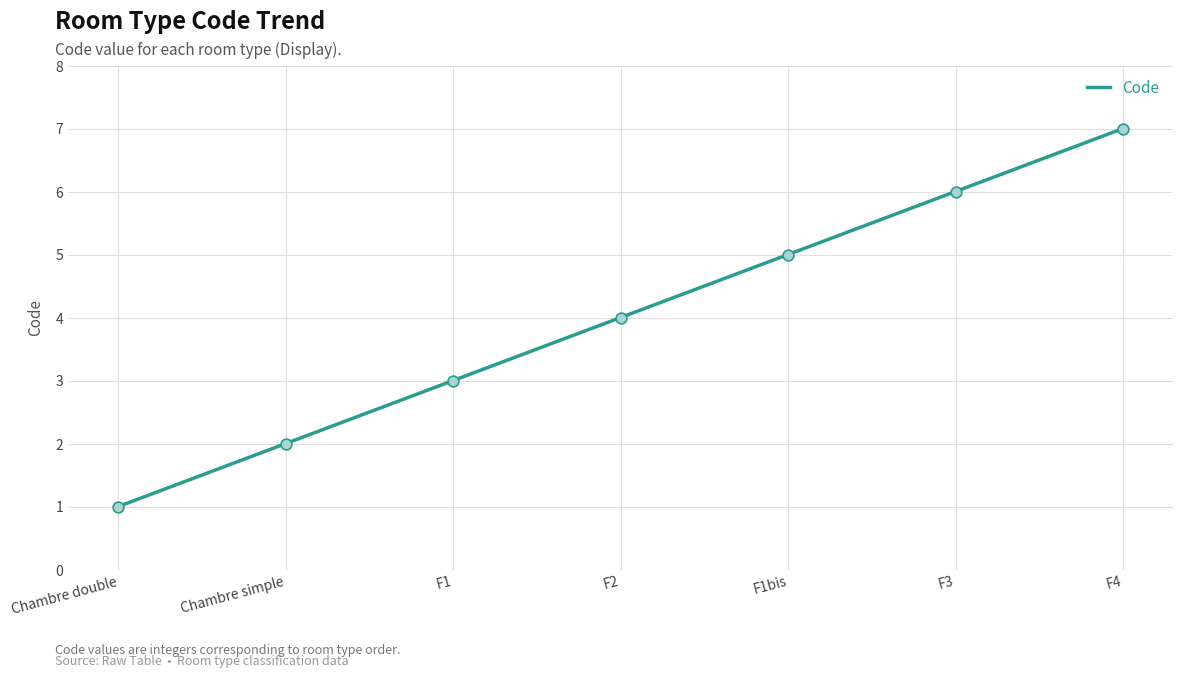

What is the change in value from Chambre double to Chambre simple?

+1